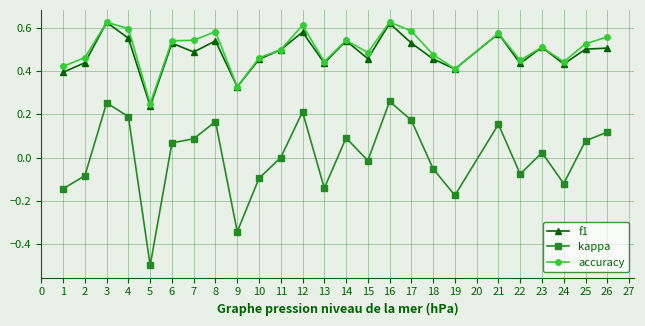

Which series has the widest spread of values?

kappa